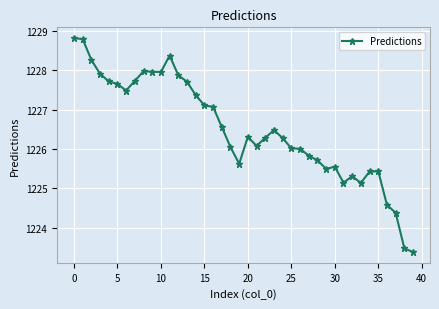

What is the sum of all values?

49060.3